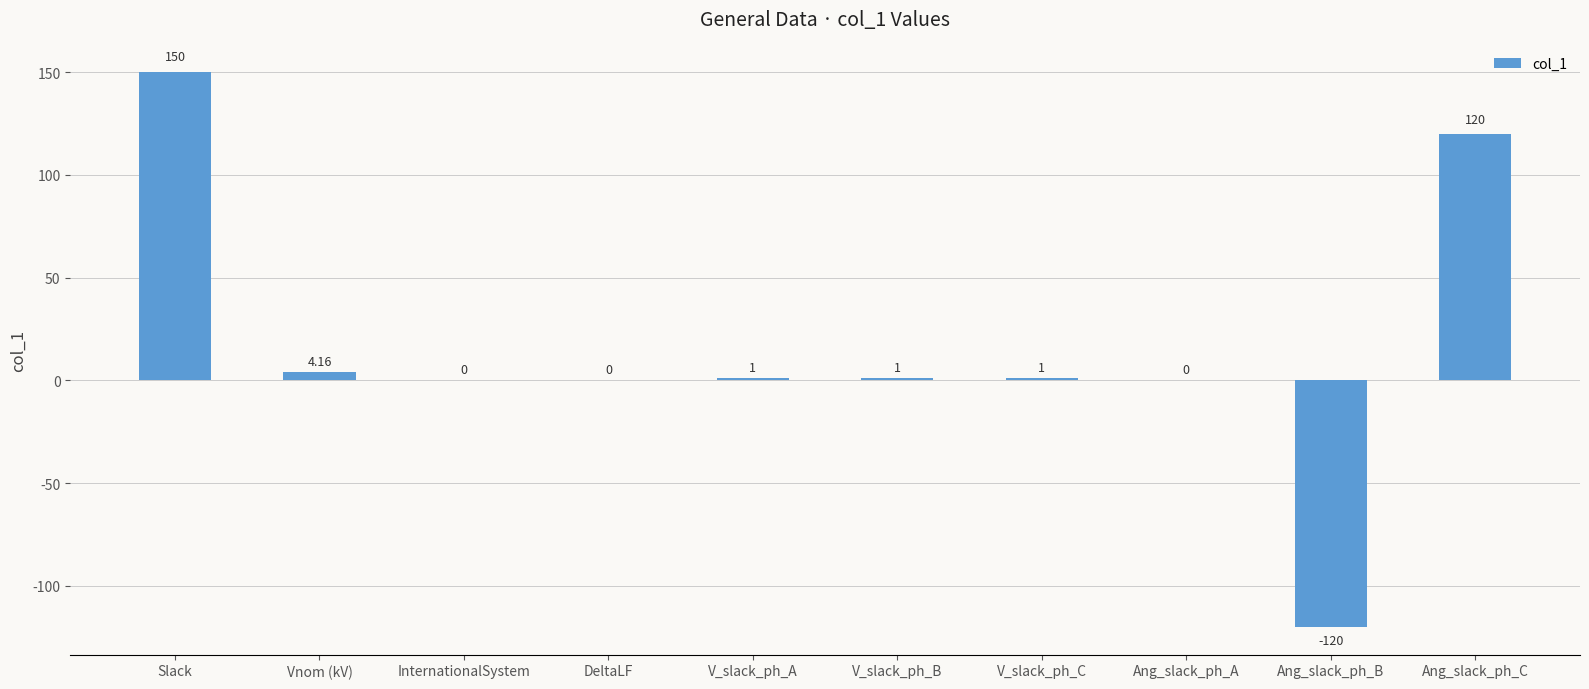

What is the approximate value at V_slack_ph_A?

1.0